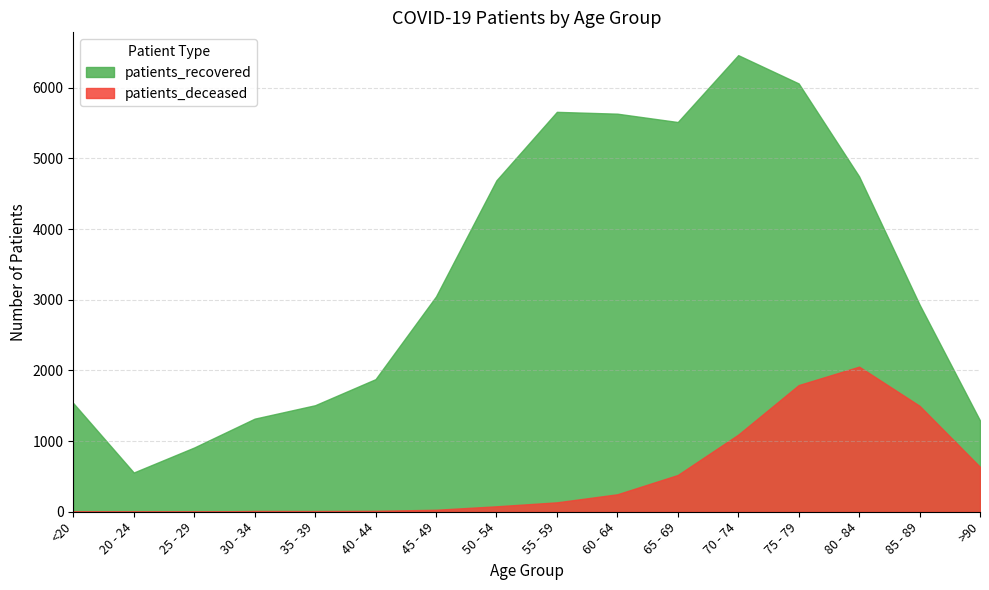

Reading left to right, what are all the values shown in this chart?

patients_deceased: <20=6	20 - 24=3	25 - 29=2	30 - 34=11	35 - 39=10	40 - 44=13	45 - 49=28	50 - 54=77	55 - 59=133	60 - 64=247	65 - 69=520	70 - 74=1091	75 - 79=1792	80 - 84=2053	85 - 89=1499	>90=635
patients_recovered: <20=1537	20 - 24=555	25 - 29=909	30 - 34=1317	35 - 39=1507	40 - 44=1876	45 - 49=3046	50 - 54=4689	55 - 59=5658	60 - 64=5632	65 - 69=5514	70 - 74=6460	75 - 79=6060	80 - 84=4745	85 - 89=2931	>90=1291